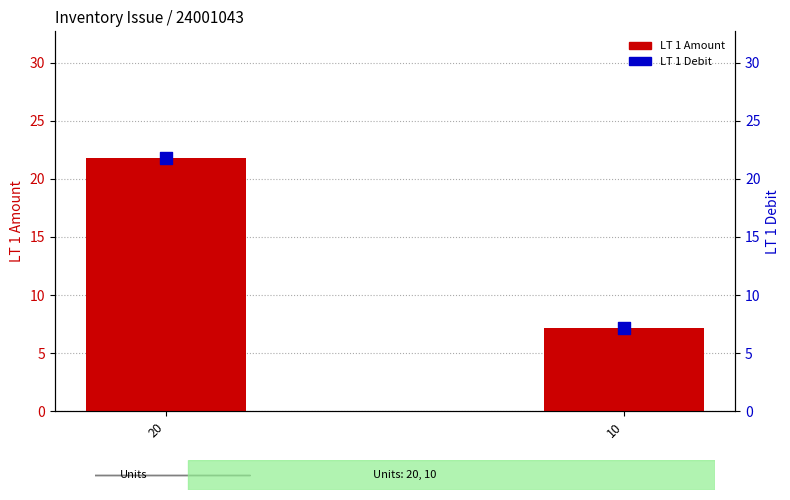

Which series has the largest total across all categories?

LT 1 Amount